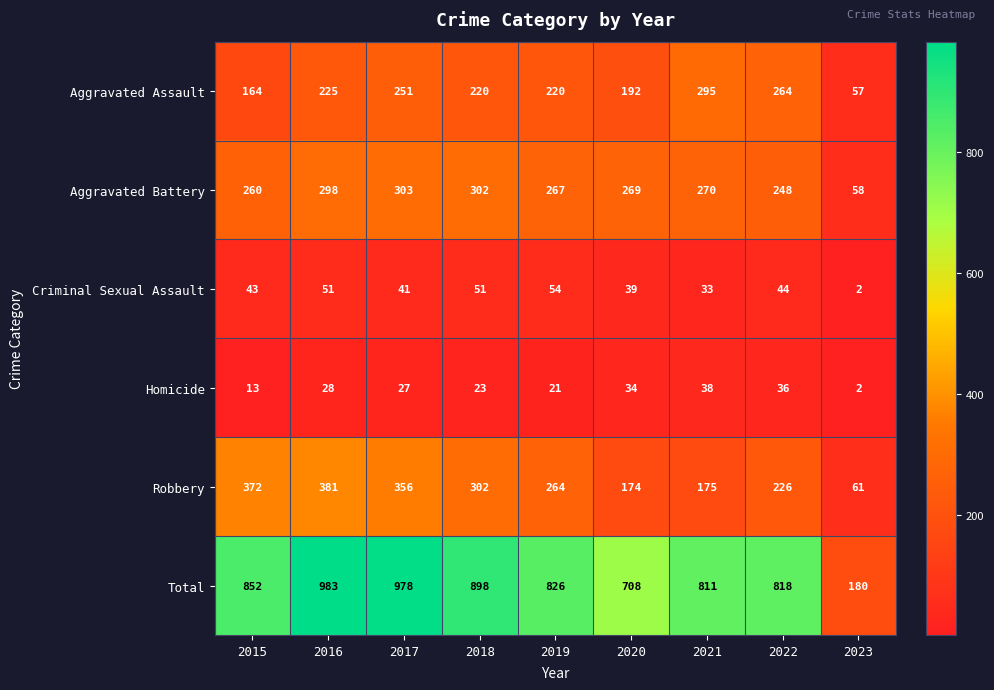

At 2016, list the series in order from smallest to largest.

Homicide, Criminal Sexual Assault, Aggravated Assault, Aggravated Battery, Robbery, Total